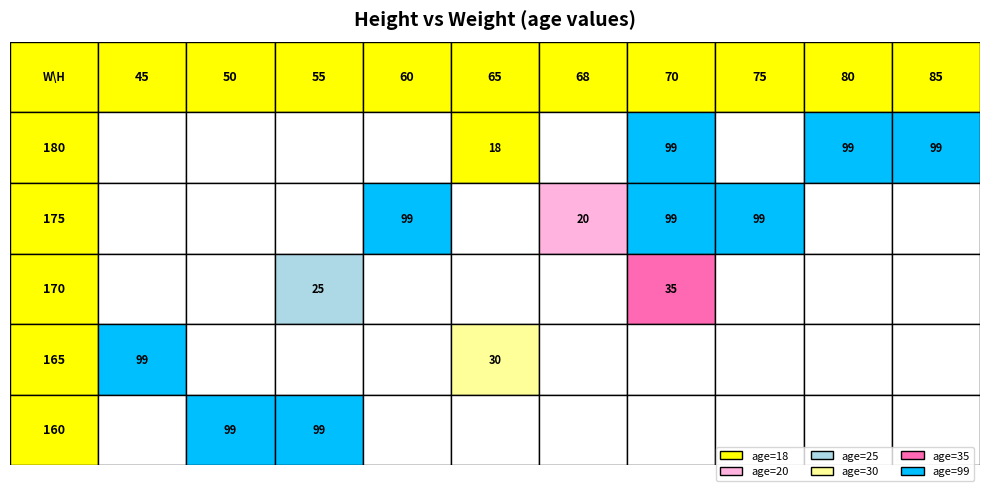

Which series has the largest total across all categories?

175